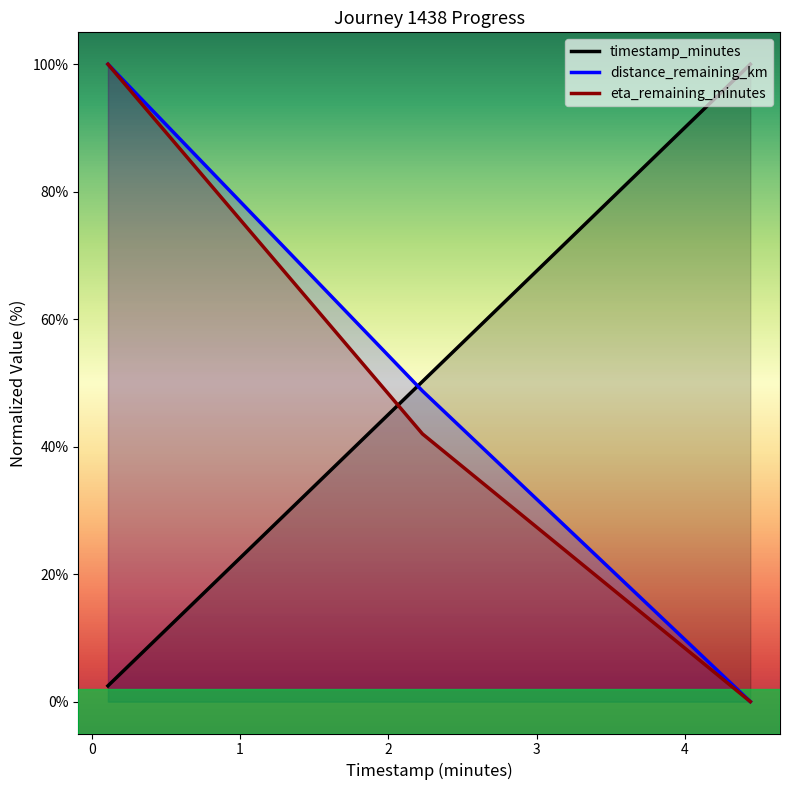

What is the maximum value shown in the chart?

100.0